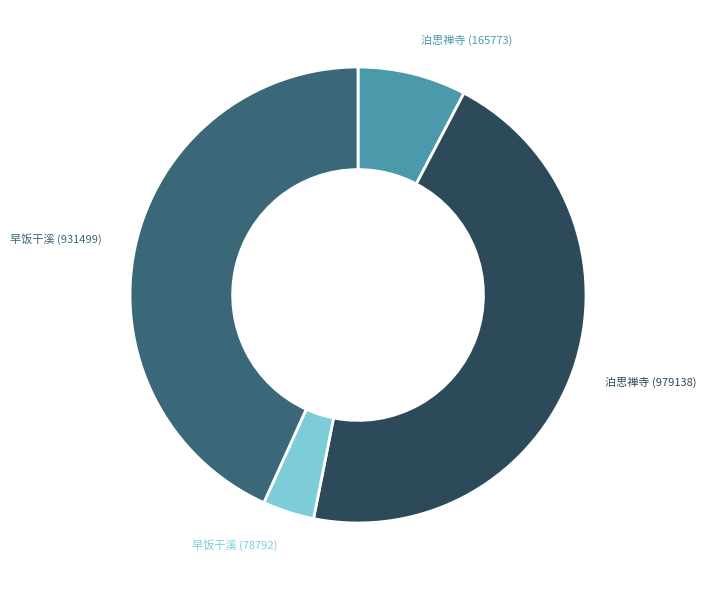

How many segments does this pie chart have?

4